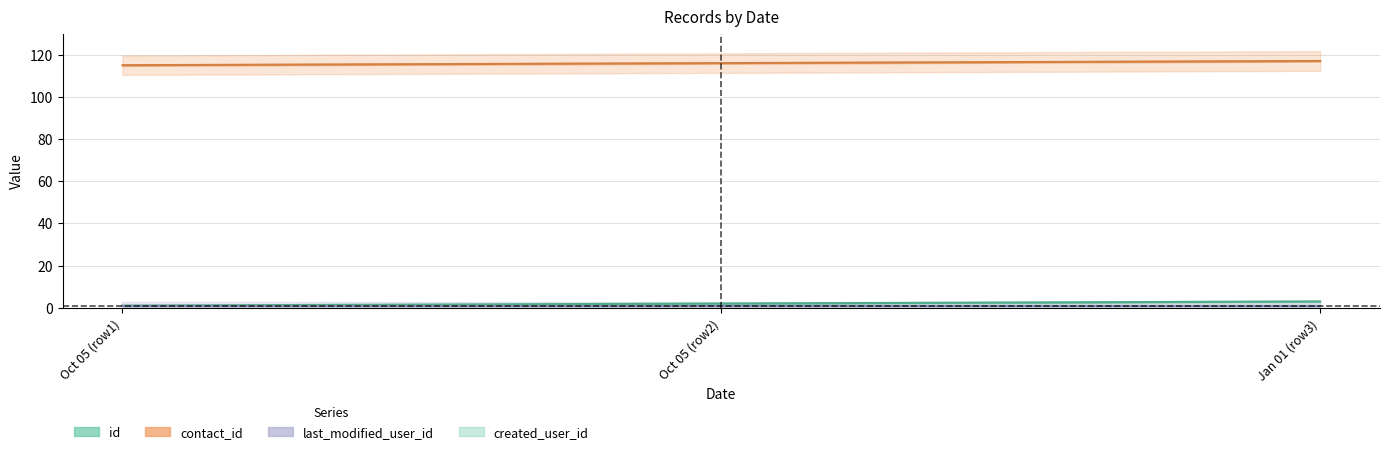

What is the spread (max minus min) of values at Oct 05 (row1)?

114